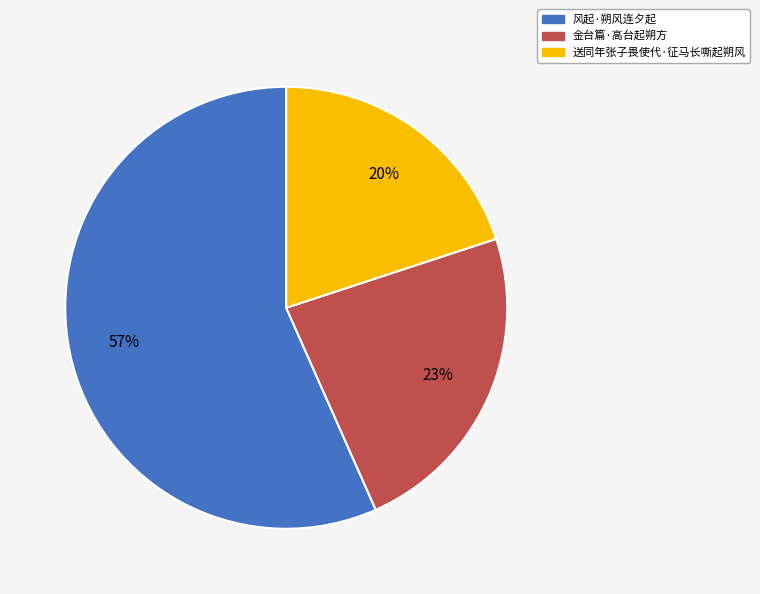

Is the sum of 风起·朔风连夕起 and 送同年张子畏使代·征马长嘶起朔风 greater than half?

Yes